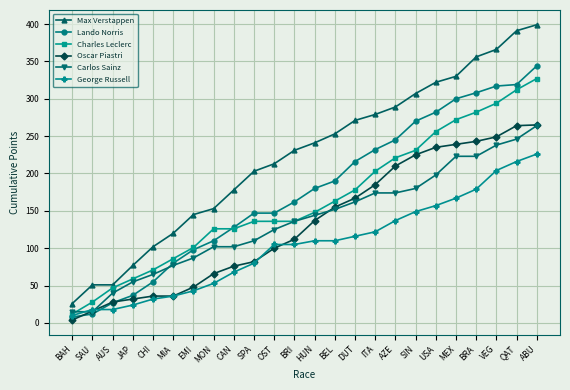

What is the sum of the Charles Leclerc values at SPA and JAP?

195